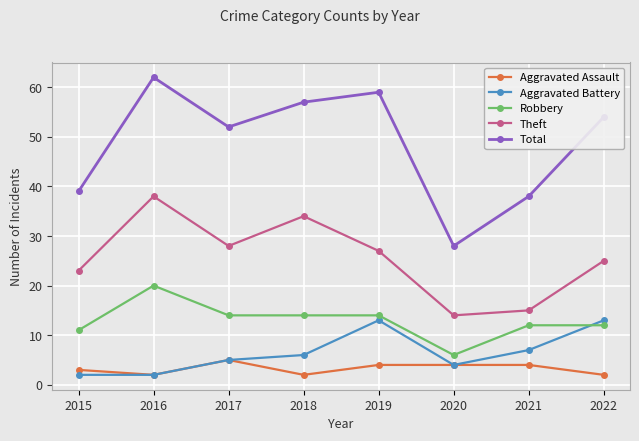

What is the value of the Total point at the 4th from the left?

57